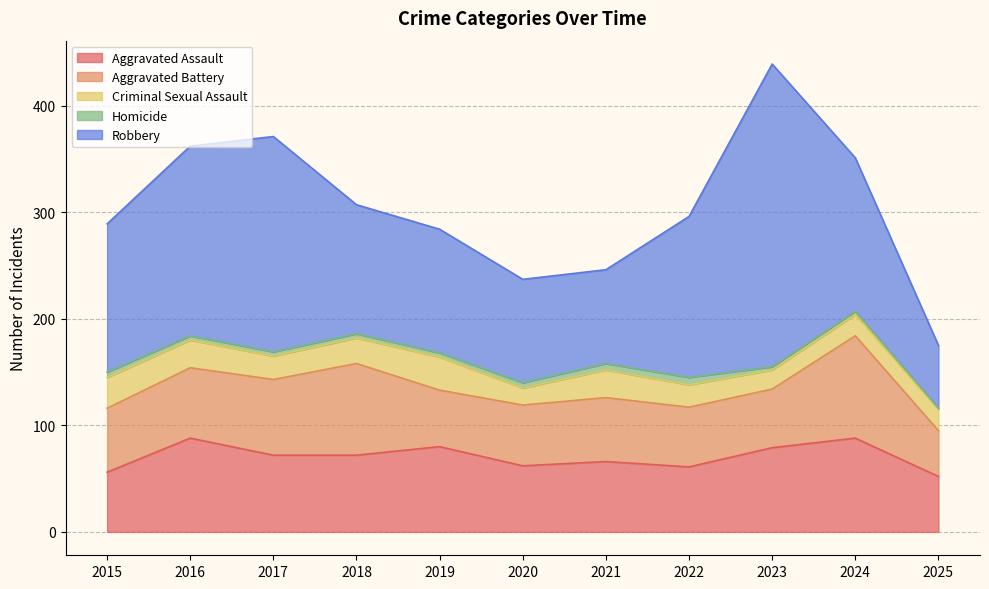

True or false: Aggravated Assault and Robbery intersect in this chart.

False